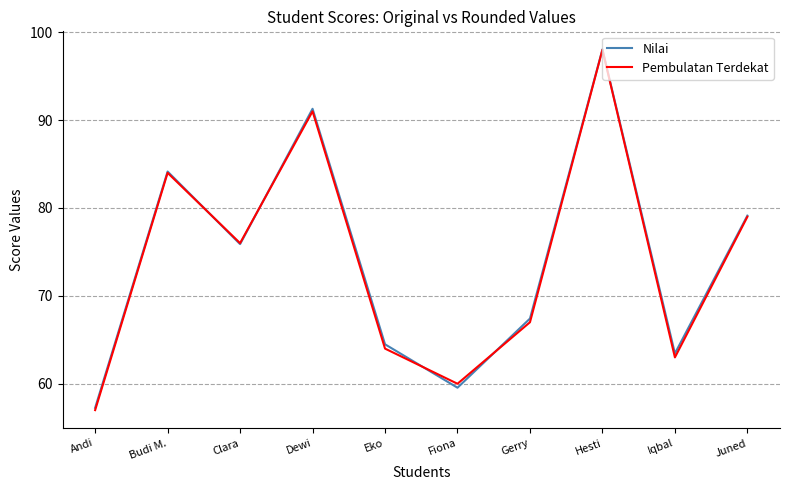

What is the spread (max minus min) of values at Eko?

0.5